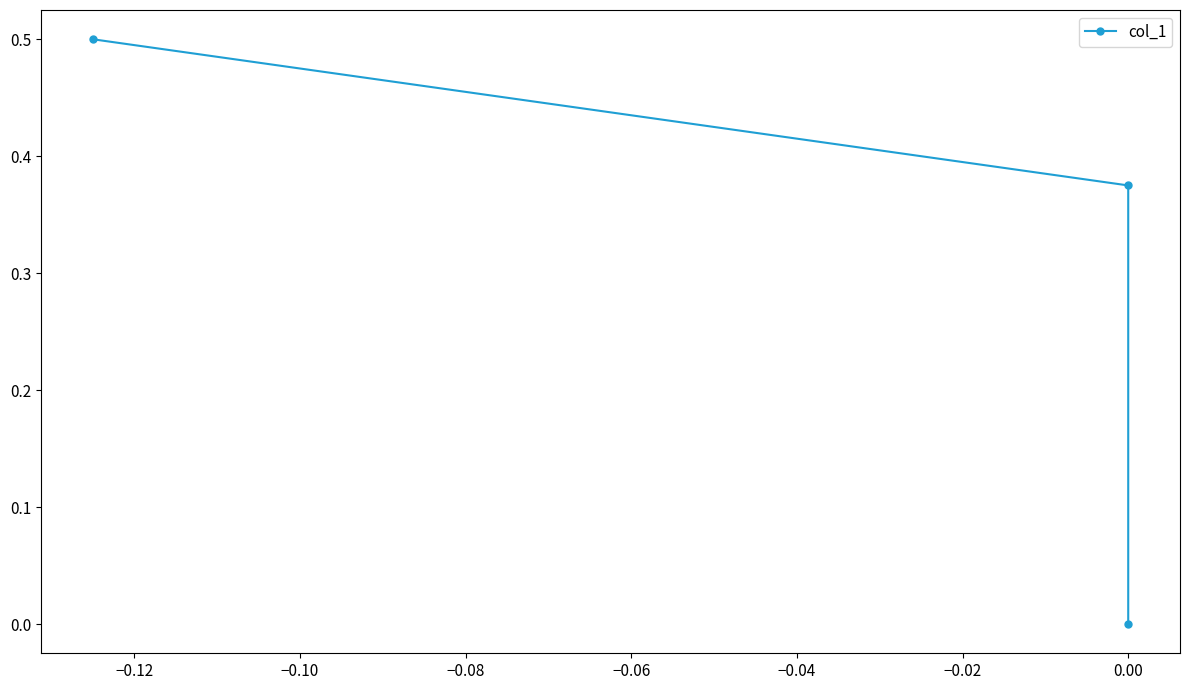

Reading left to right, extract all data points from this chart.

0.5	0.4	0.0